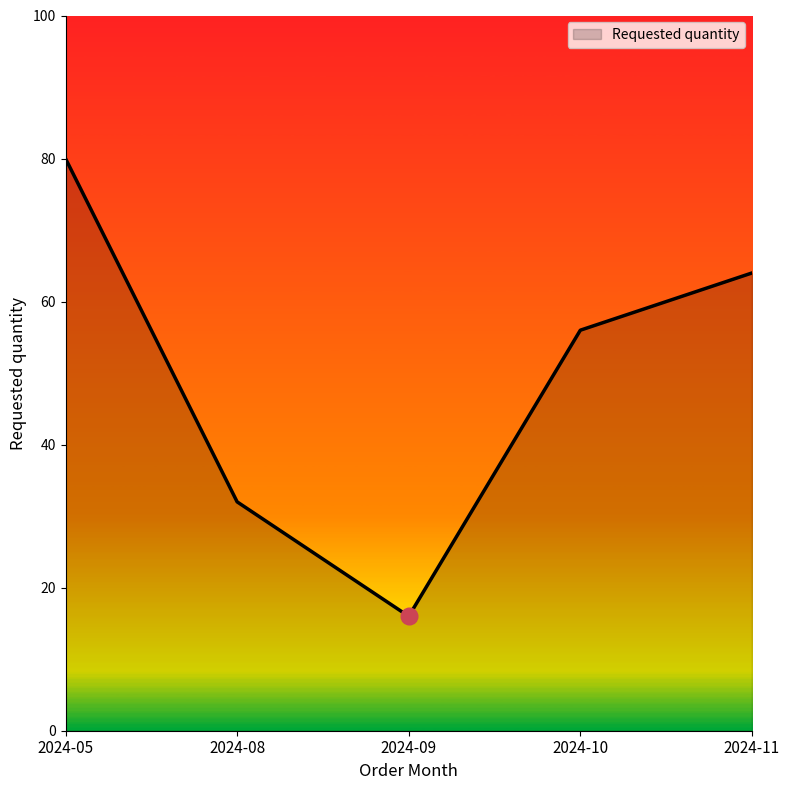

What is the average value?

50